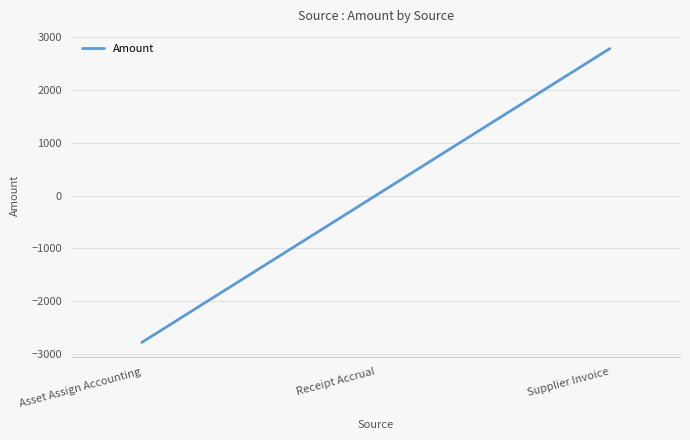

Reading right to left, extract all data points from this chart.

Supplier Invoice=2773.0	Receipt Accrual=0.0	Asset Assign Accounting=-2773.0